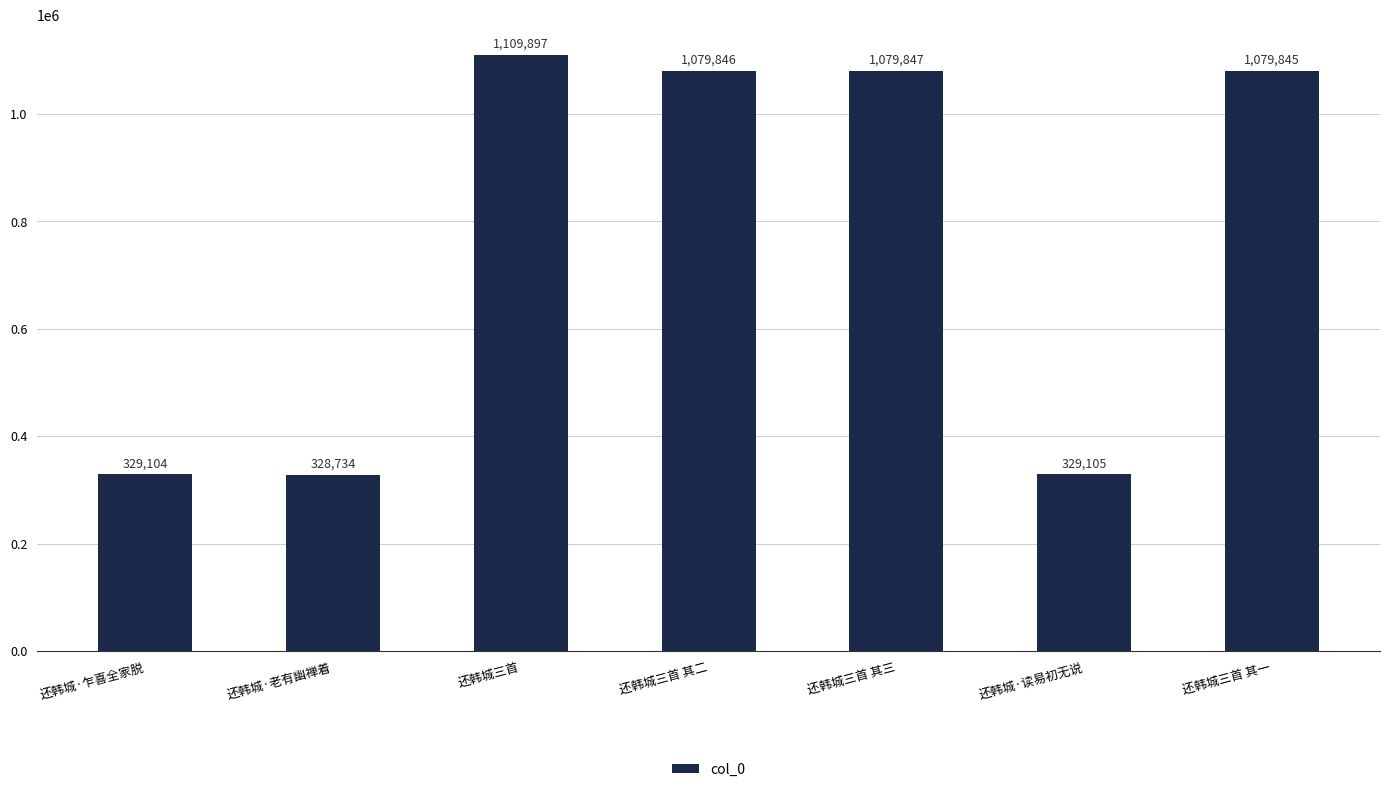

Reading left to right, transcribe all the data shown in this chart.

329104	328734	1109897	1079846	1079847	329105	1079845